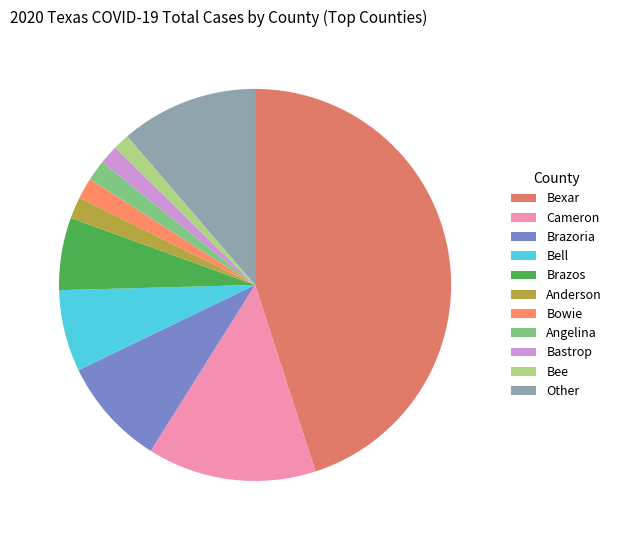

What is the largest slice in the pie chart?

Bexar